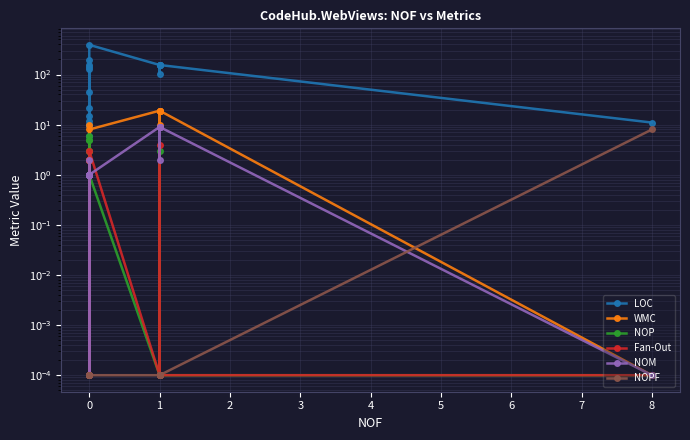

What is the spread (max minus min) of values at 0?

191.0